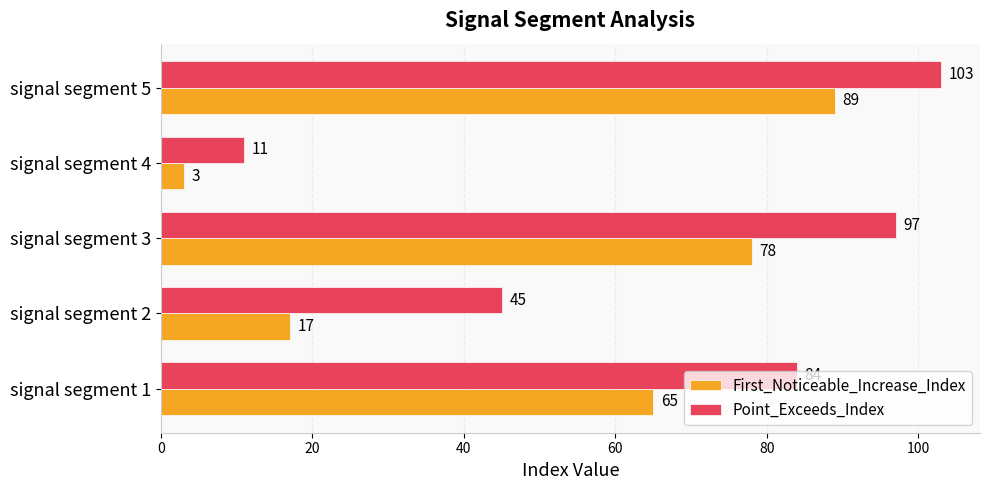

What is the difference between the maximum and second lowest values in the First_Noticeable_Increase_Index series?

72